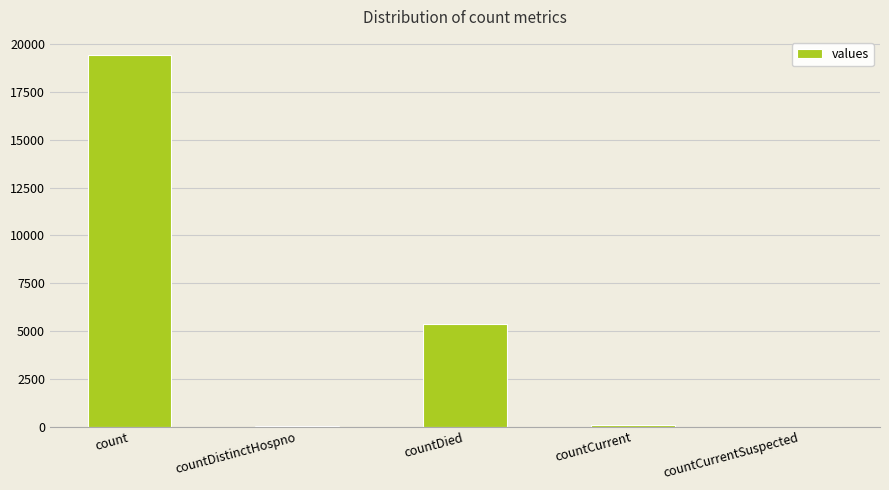

Are the bars grouped side by side (vs. stacked)?

No